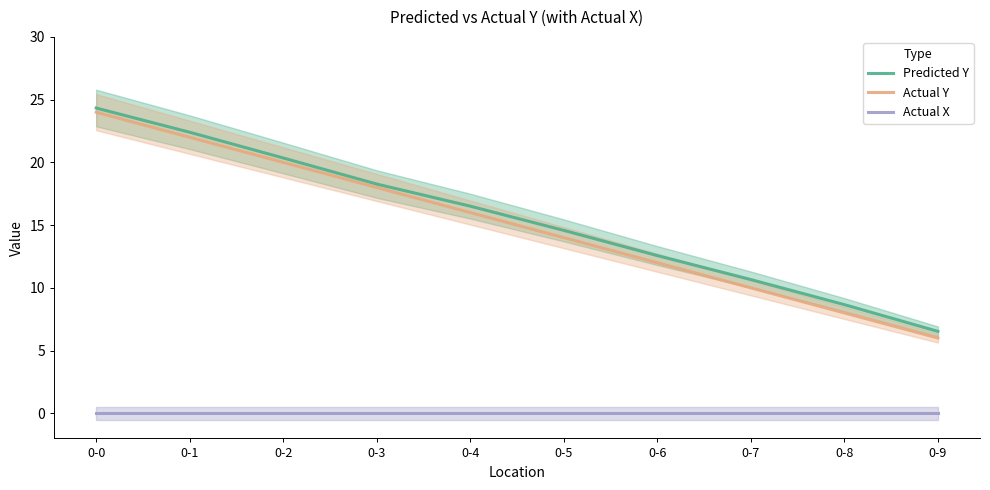

Is the value of Predicted Y at 0-4 greater than the value of Actual Y at 0-9?

Yes